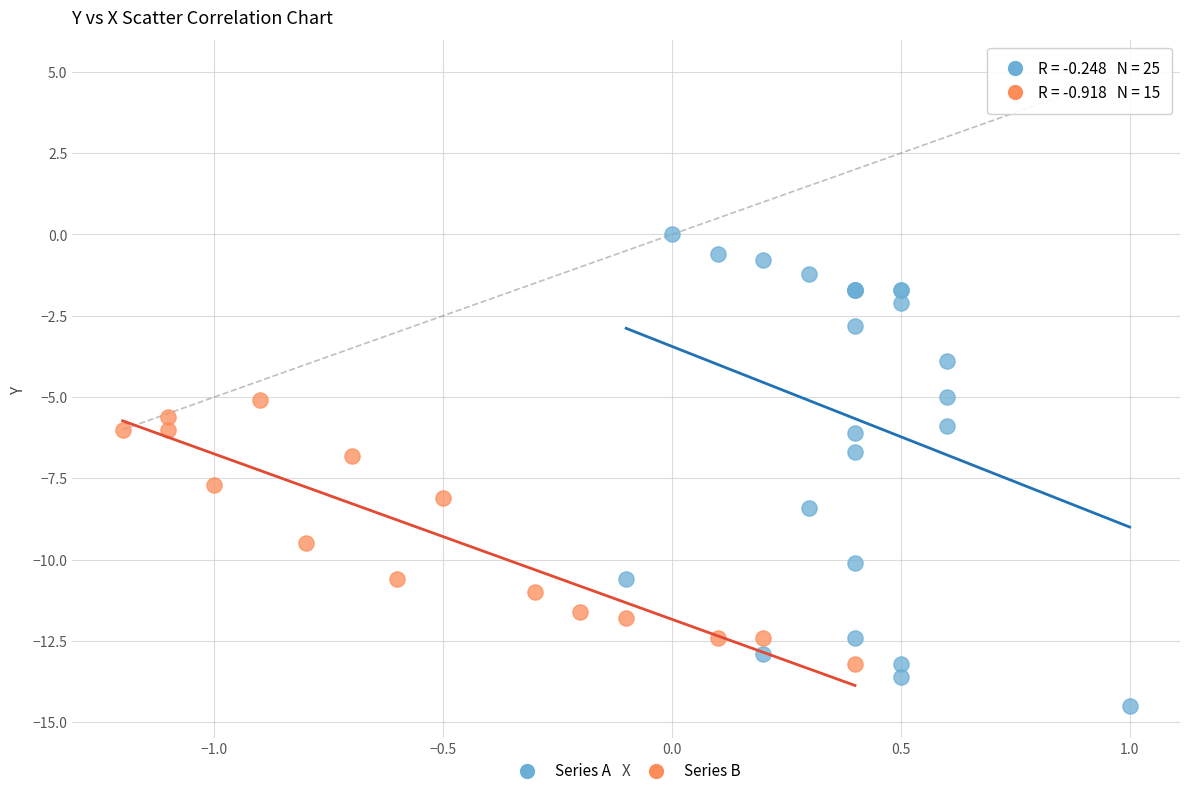

Which series contains the lowest Y value?

Series A